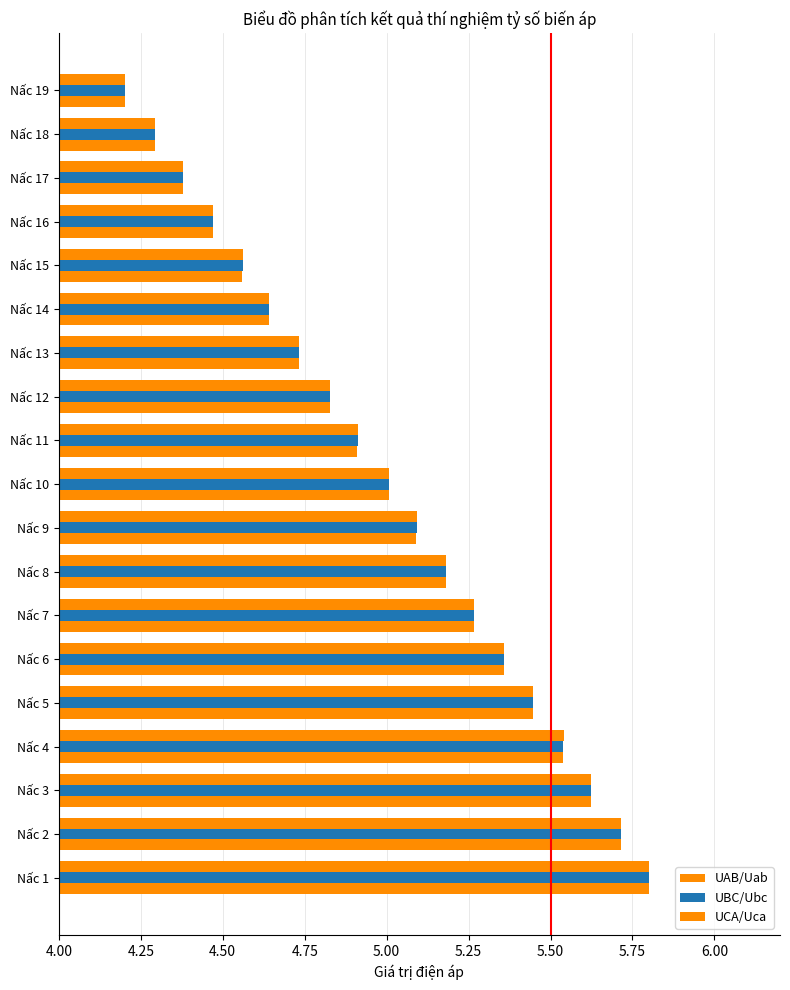

How many data points in UBC/Ubc are less than 5?

9